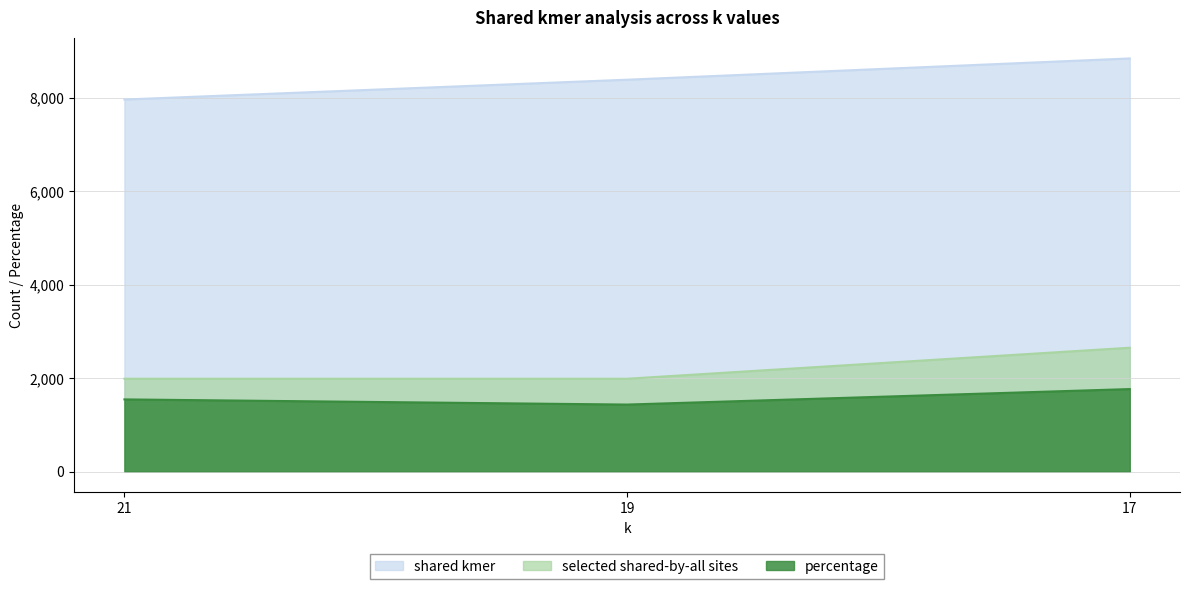

At which category does the chart reach its minimum across all series?

19